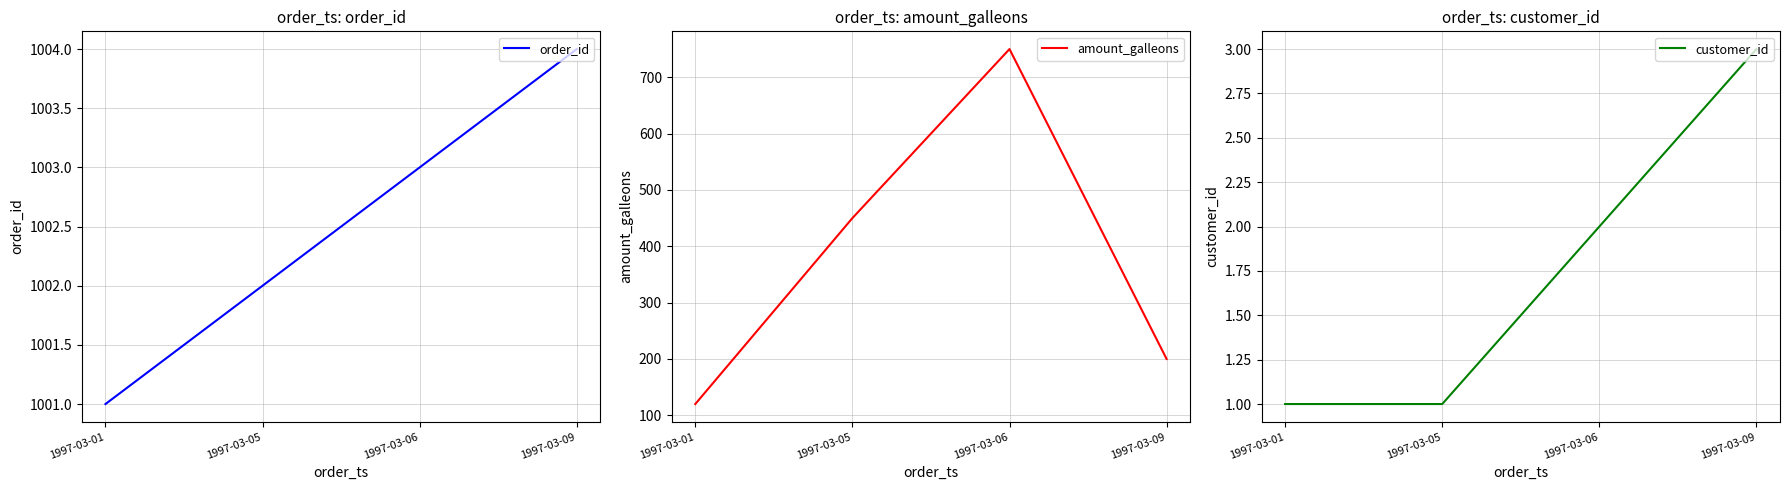

The customer_id series shows 5 at 1997-03-09. True or false?

False